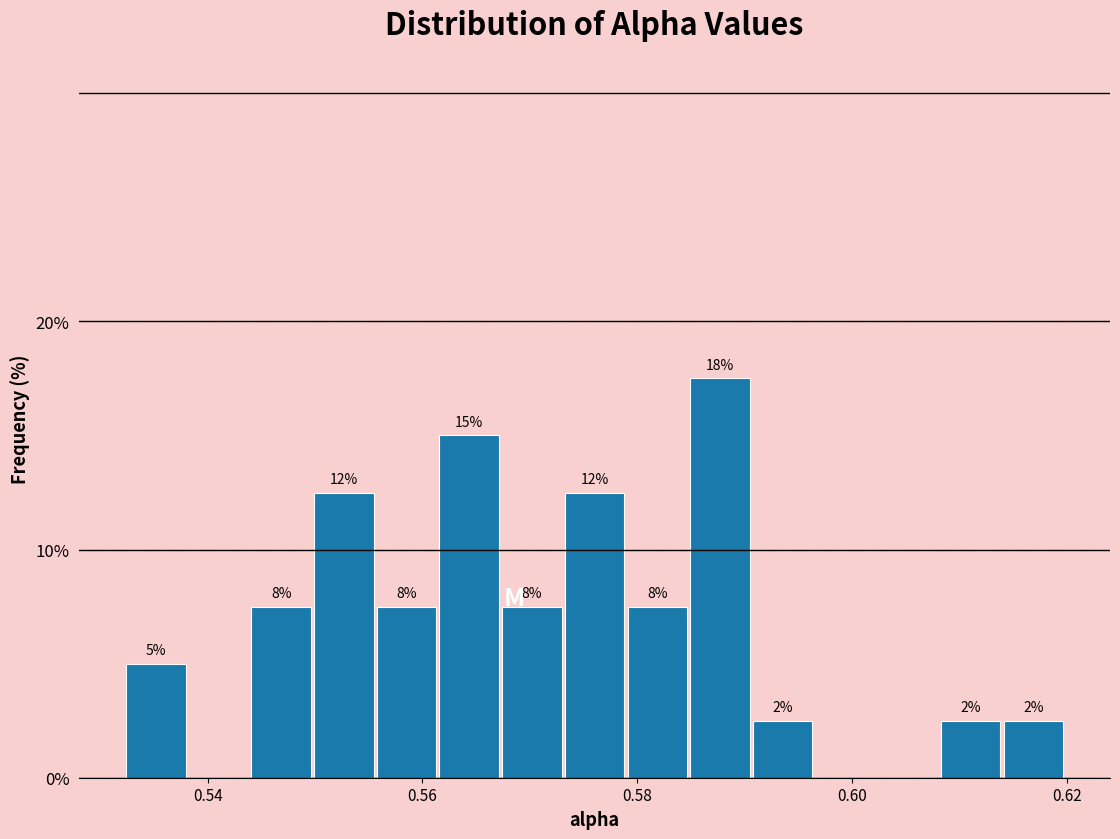

Around what value on the x-axis is the tallest bar? Give the approximate position of its centre, as read against the axis.

0.588